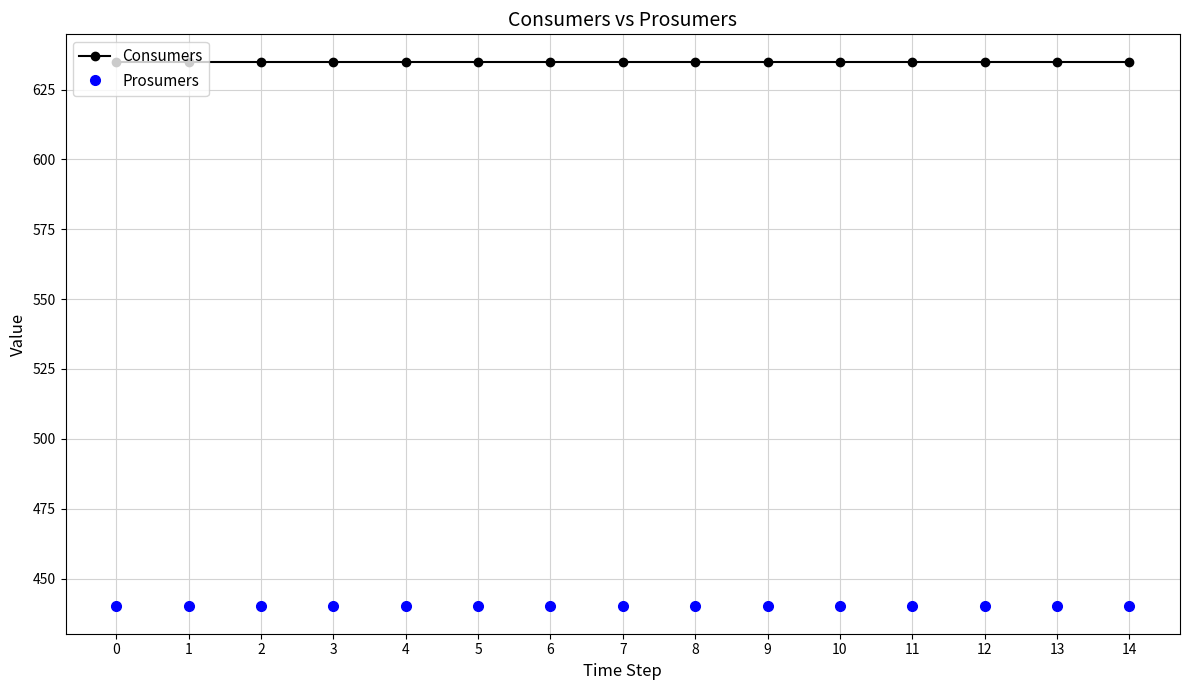

What is the average value of the Prosumers series?

440